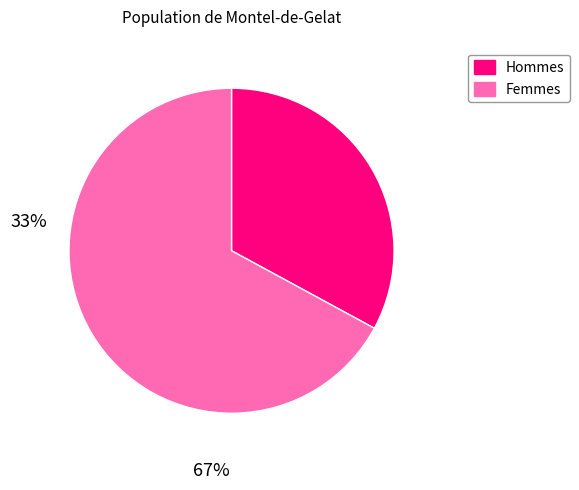

Is there a majority slice in this chart?

Yes